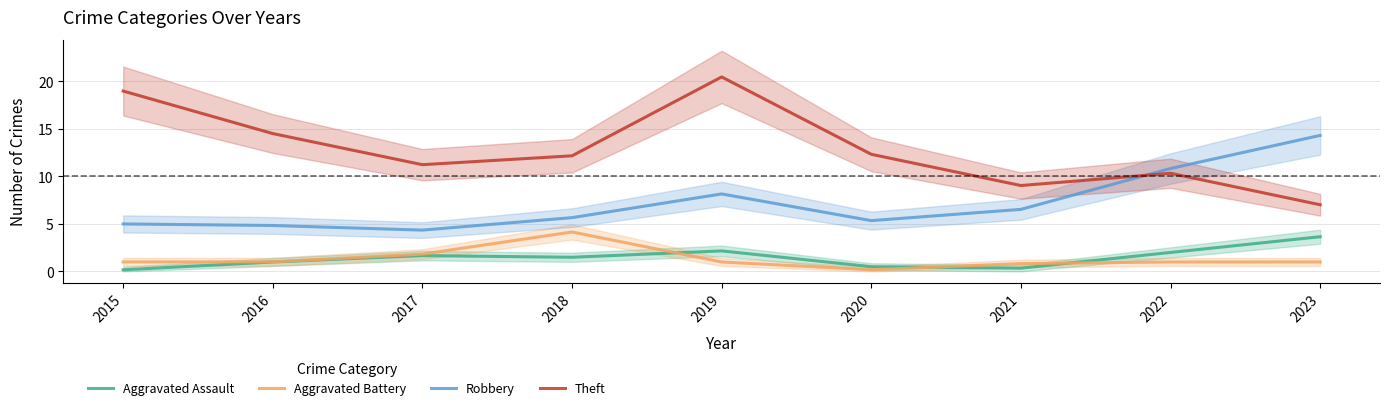

At which category is the sum across all series the highest?

2019